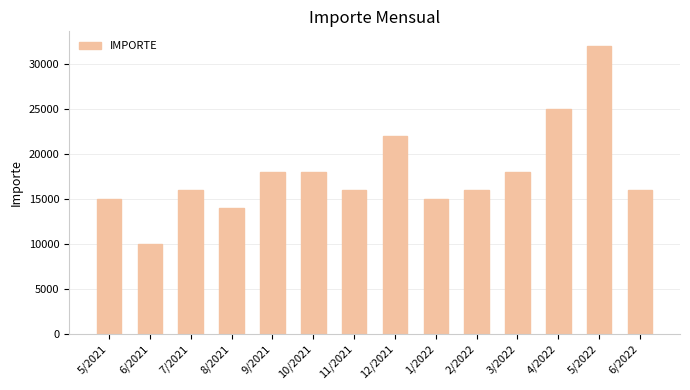

Which label corresponds to the largest value in the chart?

5/2022